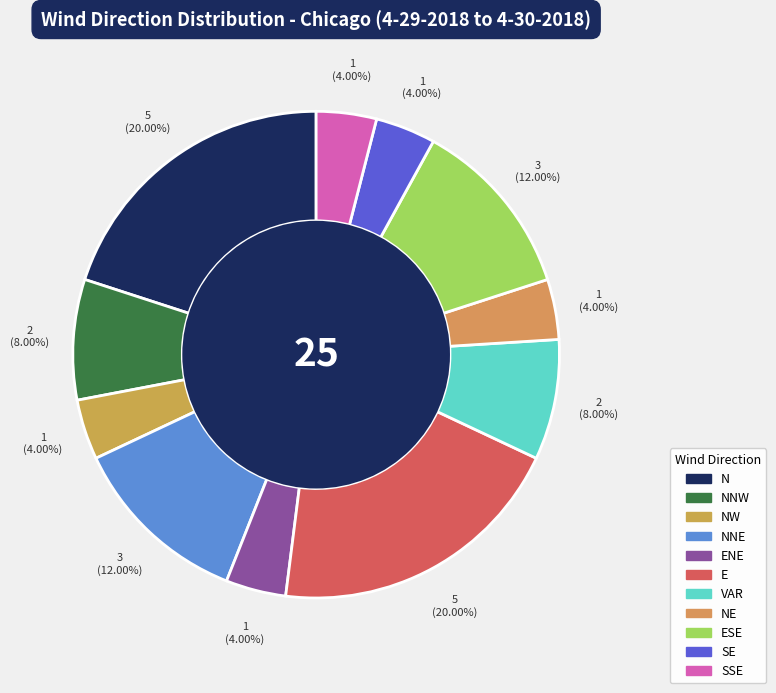

Do NNW and SSE together represent more than half of the pie?

No